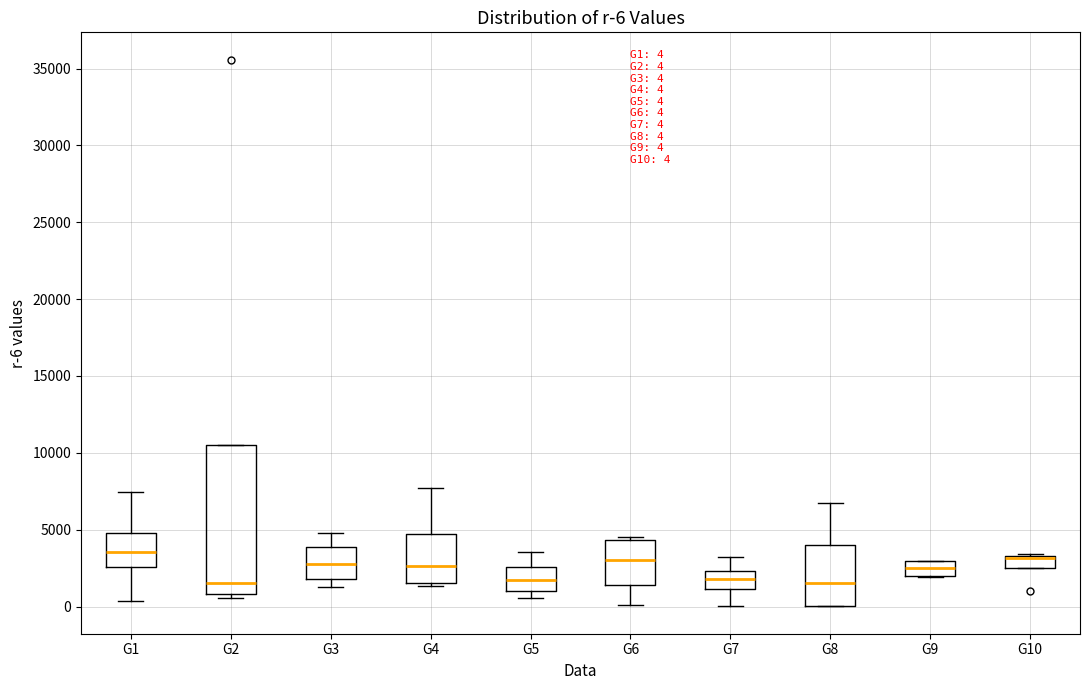

Comparing the boxes themselves (not the whiskers), which one is the tallest?

G2